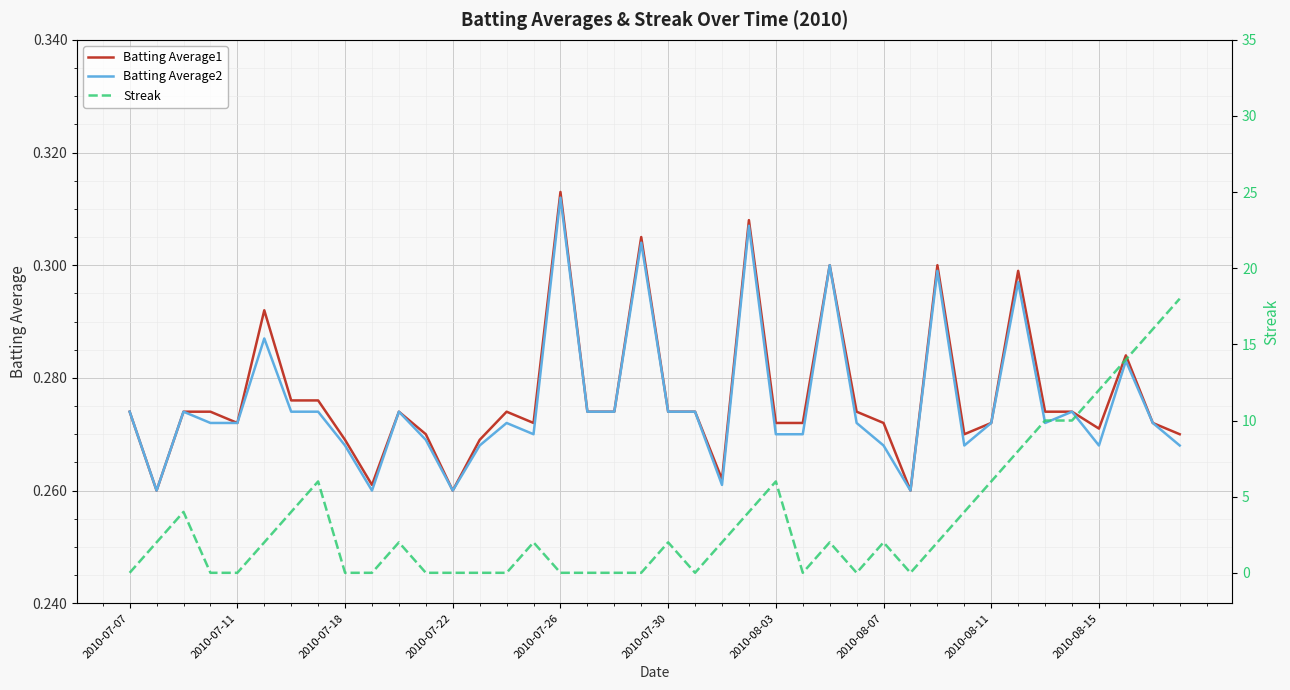

Reading right to left, extract all data points from this chart.

Batting Average1: 0.3	0.3	0.3	0.3	0.3	0.3	0.3	0.3	0.3	0.3	0.3	0.3	0.3	0.3	0.3	0.3	0.3	0.3	0.3	0.3	0.3	0.3	0.3	0.3	0.3	0.3	0.3	0.3	0.3	0.3	0.3	0.3	0.3	0.3	0.3	0.3	0.3	0.3	0.3	0.3
Batting Average2: 0.3	0.3	0.3	0.3	0.3	0.3	0.3	0.3	0.3	0.3	0.3	0.3	0.3	0.3	0.3	0.3	0.3	0.3	0.3	0.3	0.3	0.3	0.3	0.3	0.3	0.3	0.3	0.3	0.3	0.3	0.3	0.3	0.3	0.3	0.3	0.3	0.3	0.3	0.3	0.3
Streak: 18.0	16.0	14.0	12.0	10.0	10.0	8.0	6.0	4.0	2.0	0.0	2.0	0.0	2.0	0.0	6.0	4.0	2.0	0.0	2.0	0.0	0.0	0.0	0.0	2.0	0.0	0.0	0.0	0.0	2.0	0.0	0.0	6.0	4.0	2.0	0.0	0.0	4.0	2.0	0.0